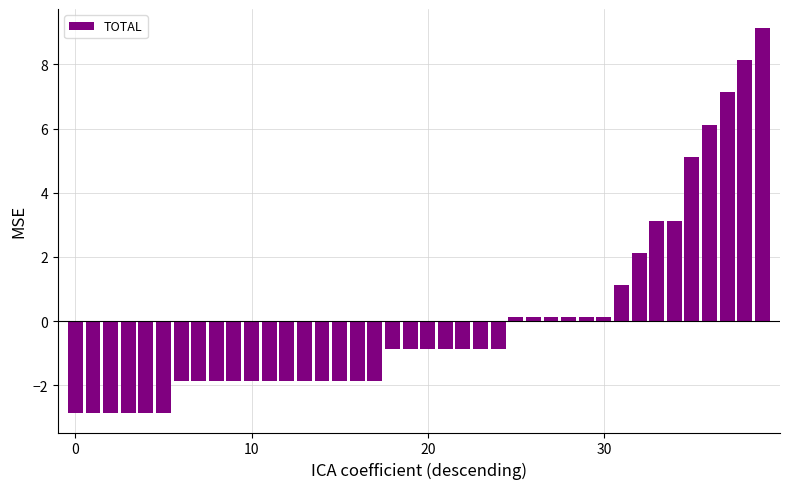

What is the difference between the maximum and minimum values?

12.0